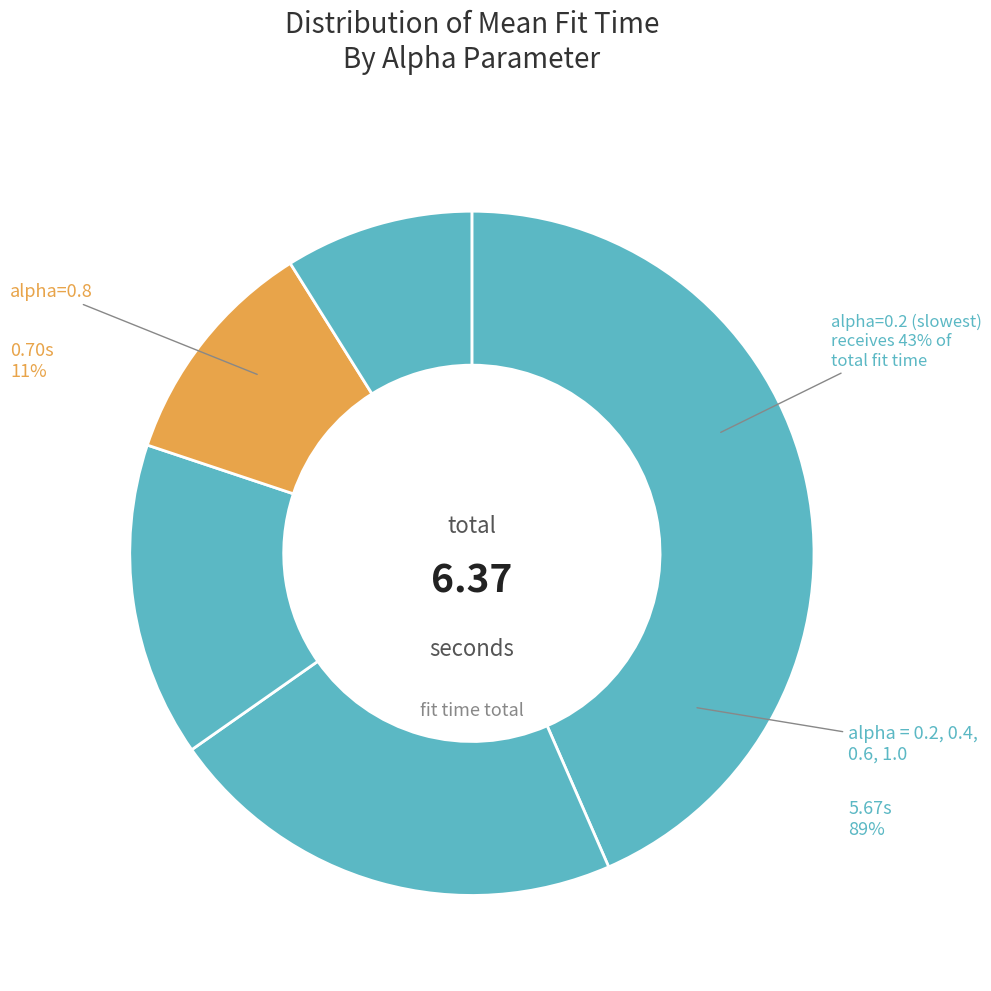

To the nearest percent, what is the combined percentage of alpha=0.4 and alpha=0.6?

37%